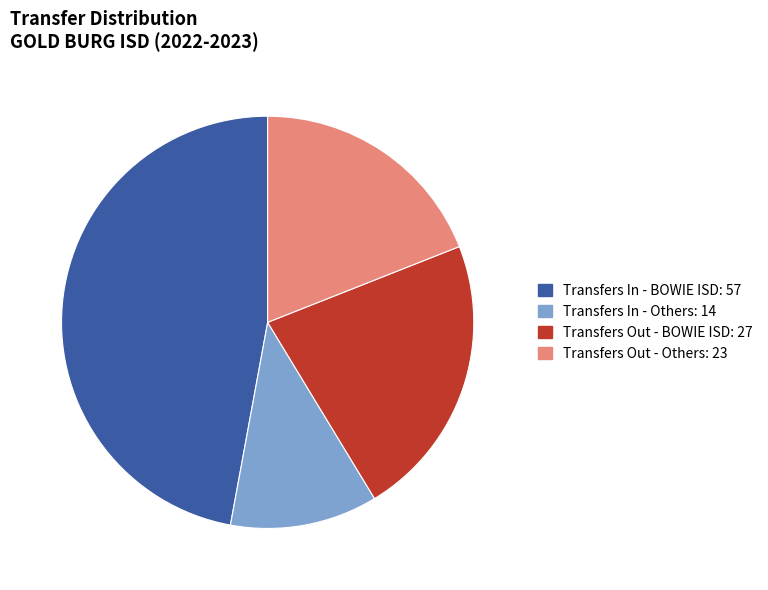

What is the ratio of the value at Transfers Out - Others: 23 to the value at Transfers In - BOWIE ISD: 57?

0.4